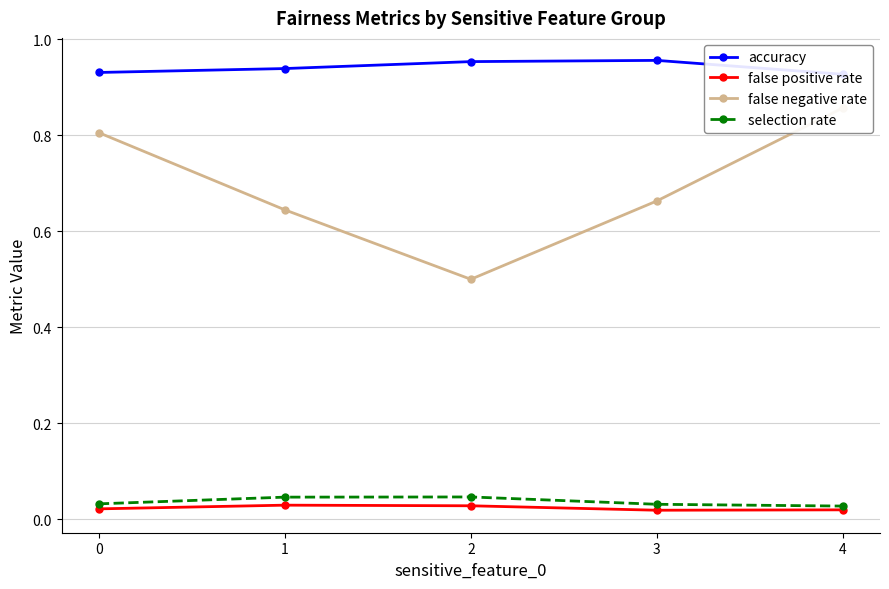

At which label is false positive rate closest to 0?

3